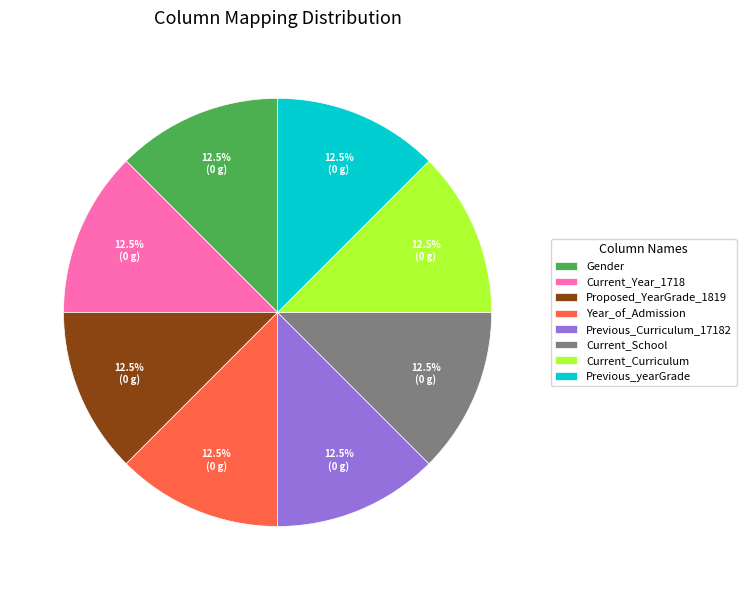

Approximately how many times larger is the value at Current_Year_1718 compared to Year_of_Admission?

1.0